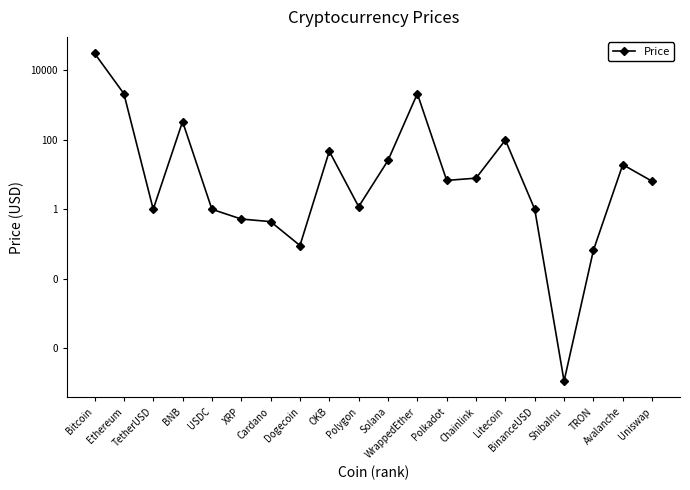

Is it true that the value at WrappedEther is 3796.6?

False